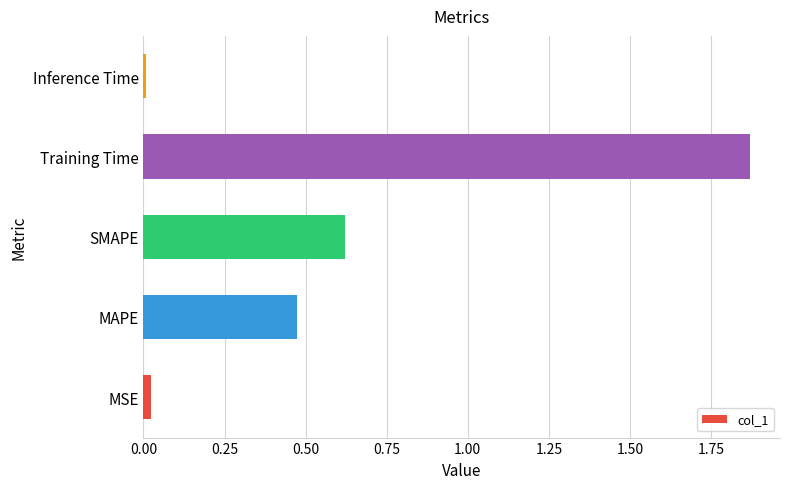

Is it true that the value at SMAPE is 0.4?

False